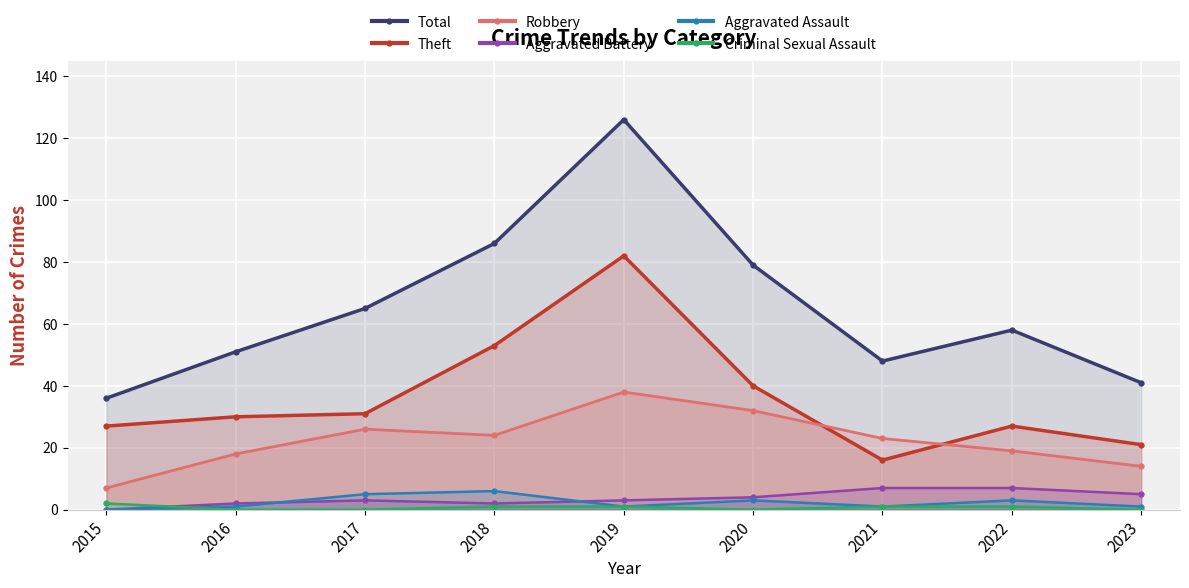

What is the highest value of the Robbery series?

38